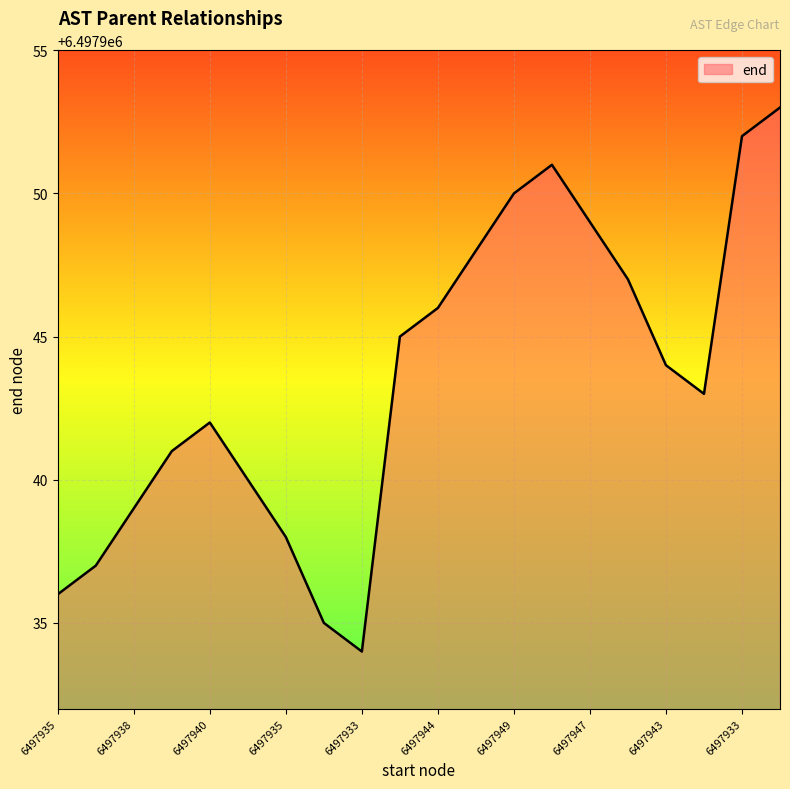

What is the greatest value displayed?

6497953